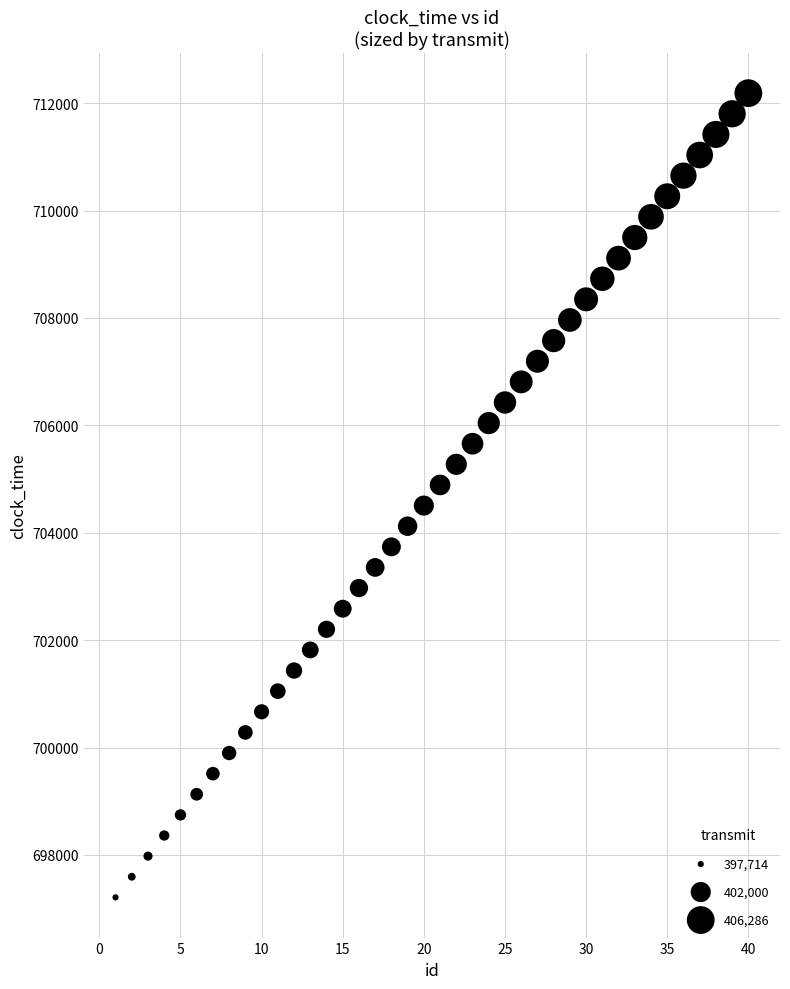

What is the range of Y values (max minus min)?

14976